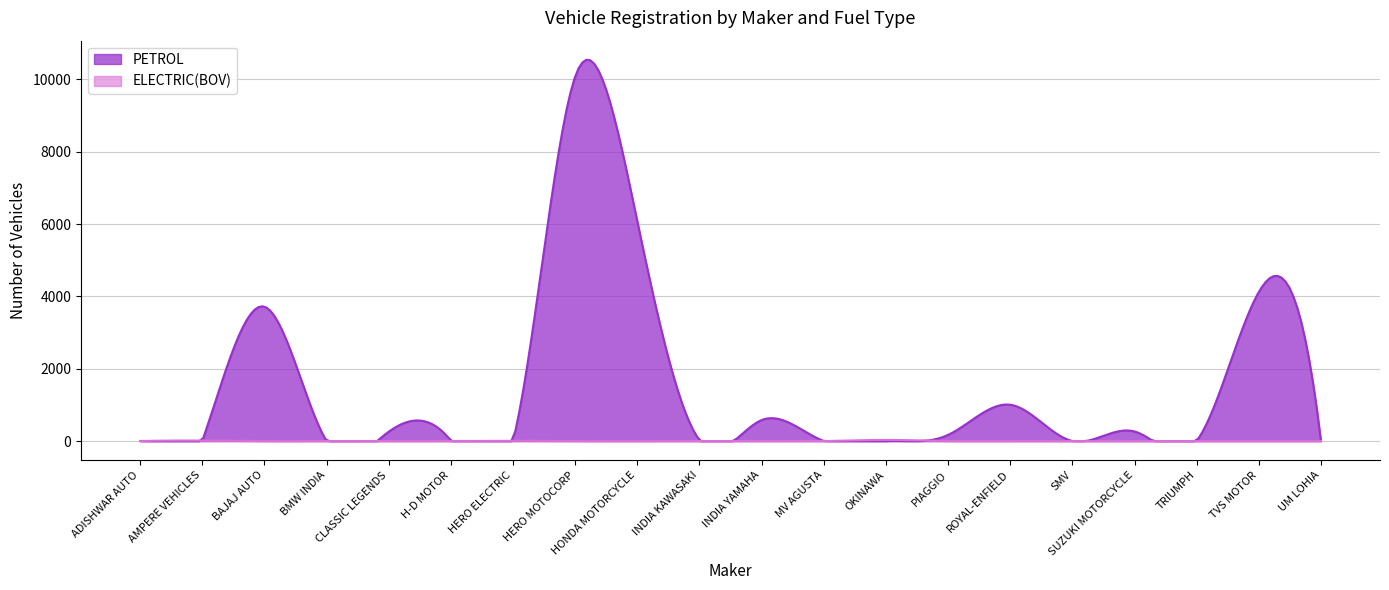

Which has a higher value, MV AGUSTA or H-D MOTOR?

H-D MOTOR